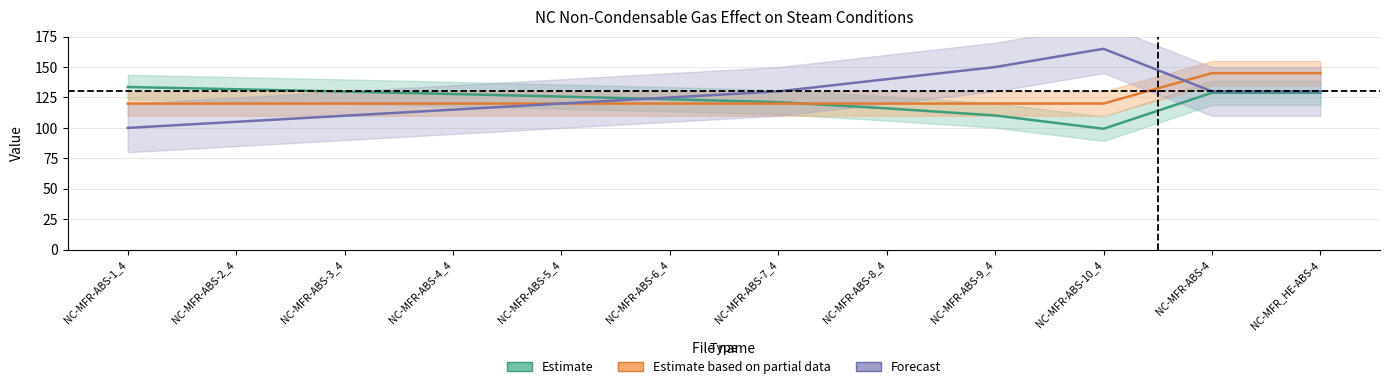

Which series has the widest spread of values?

Forecast